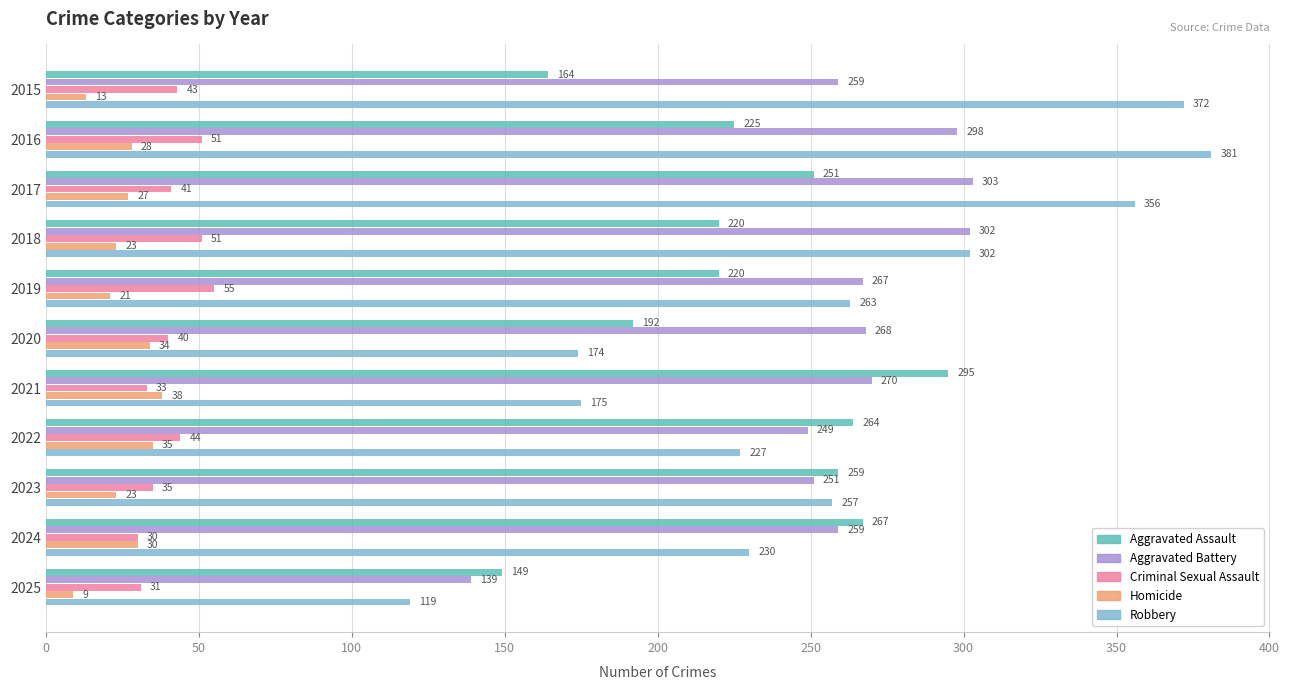

Which series changed the most between 2020 and 2022?

Aggravated Assault